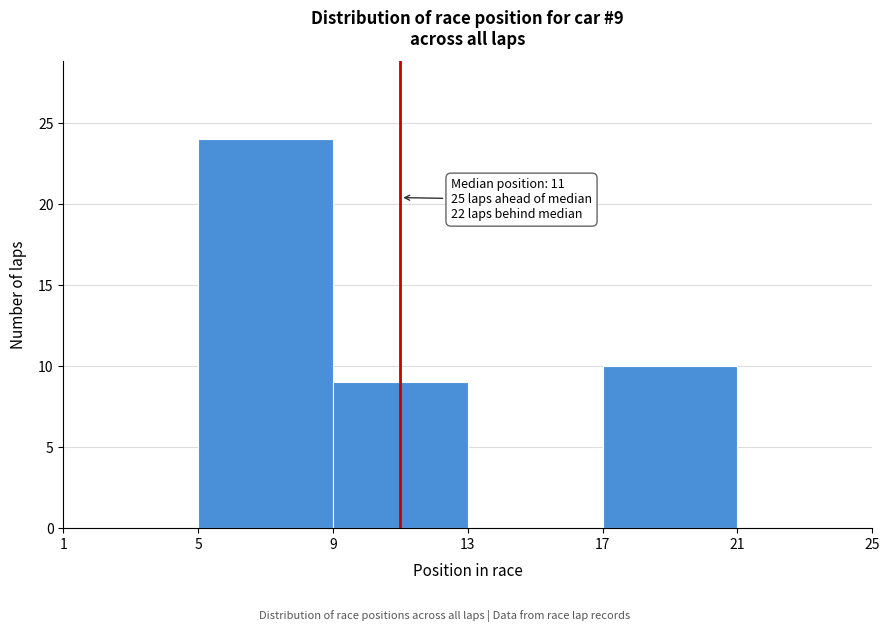

Which range on the x-axis has the tallest bar?

5 to 9